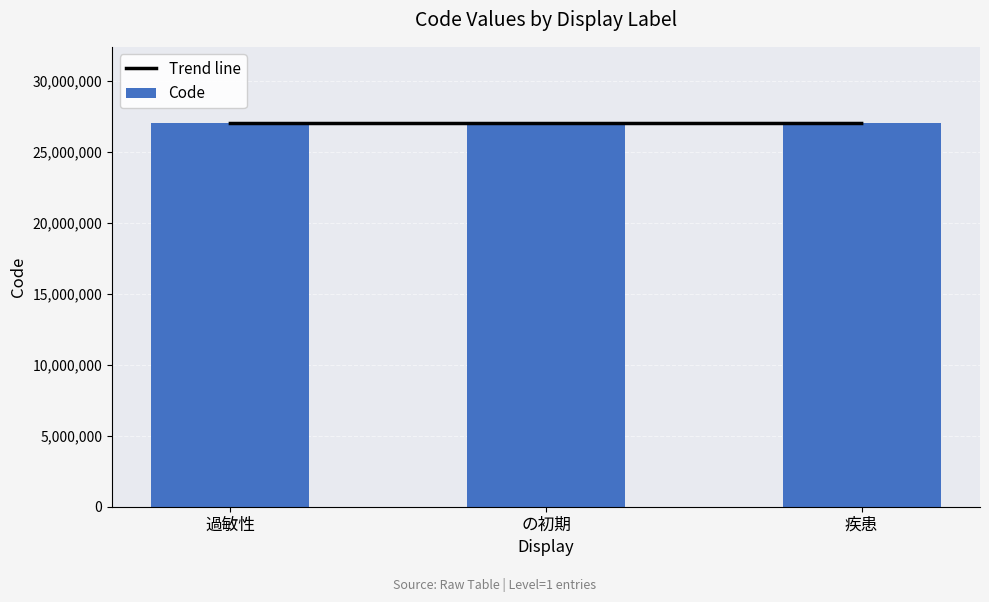

At how many categories does at least one series exceed 27000820?

1